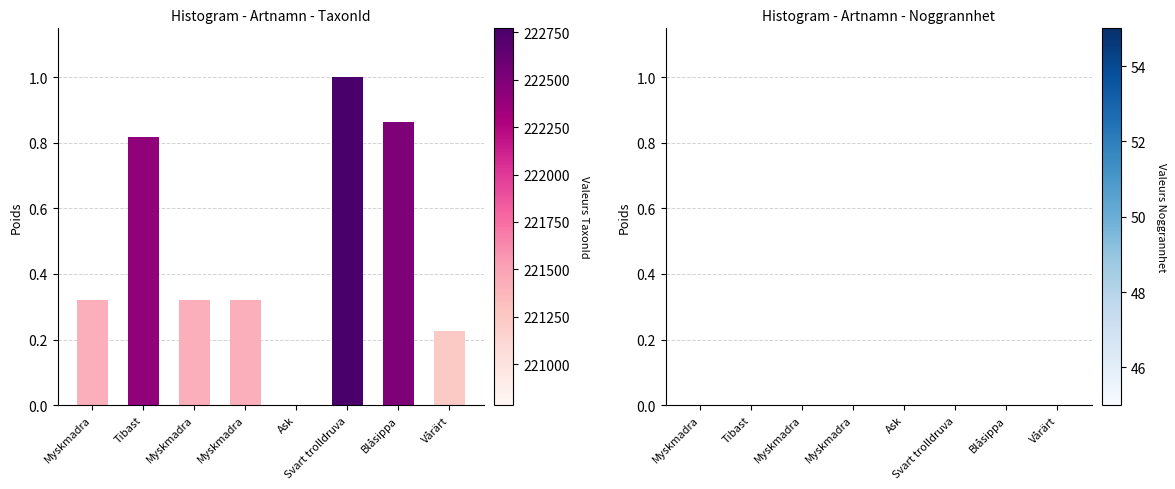

Count the number of data series in this chart.

1